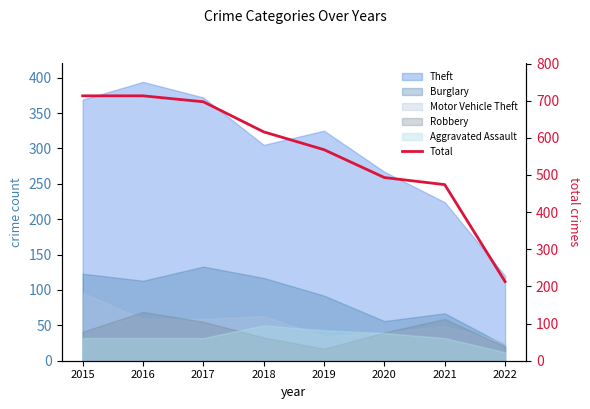

Which label corresponds to the largest value in the chart?

2015